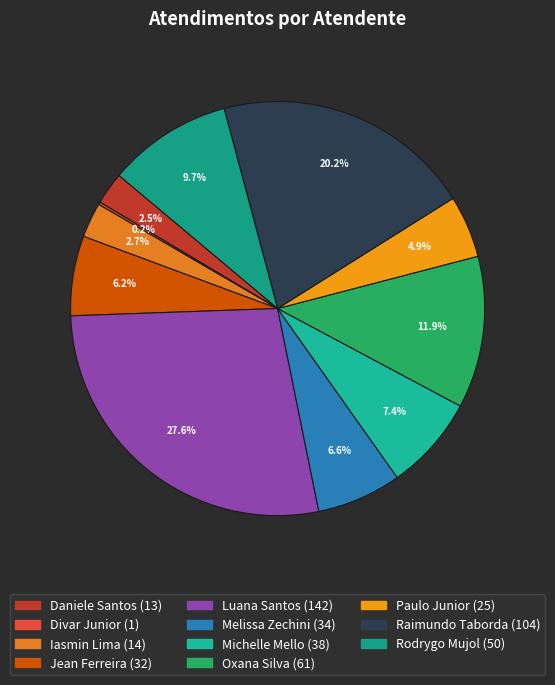

To the nearest percent, what is the difference between the largest and smallest slice percentages?

27%